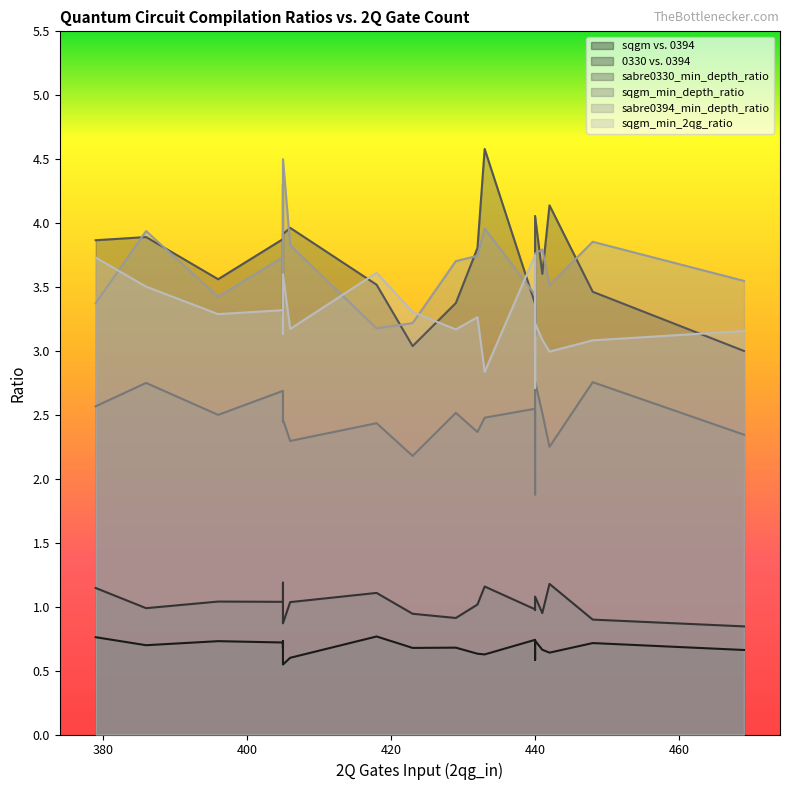

Which series changed the most between 396 and 418?

sqgm_min_2qg_ratio